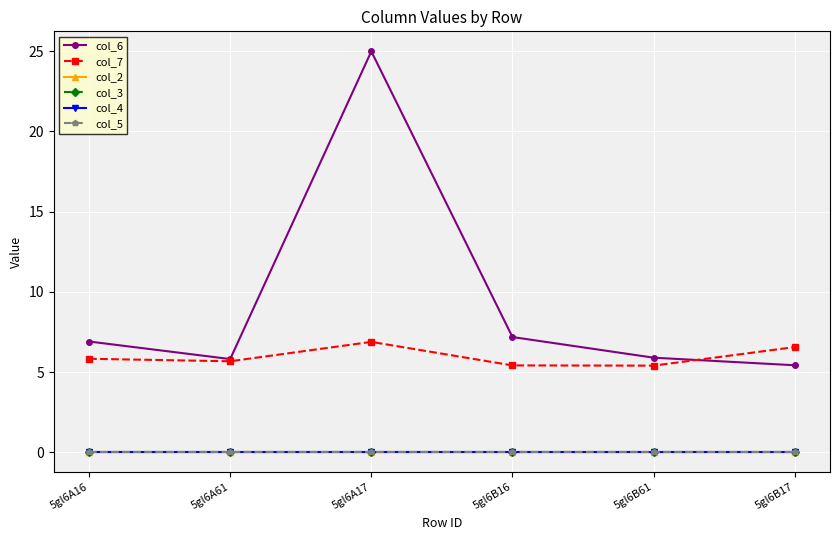

In col_6, how many points are lower than both neighbors (excluding endpoints)?

1